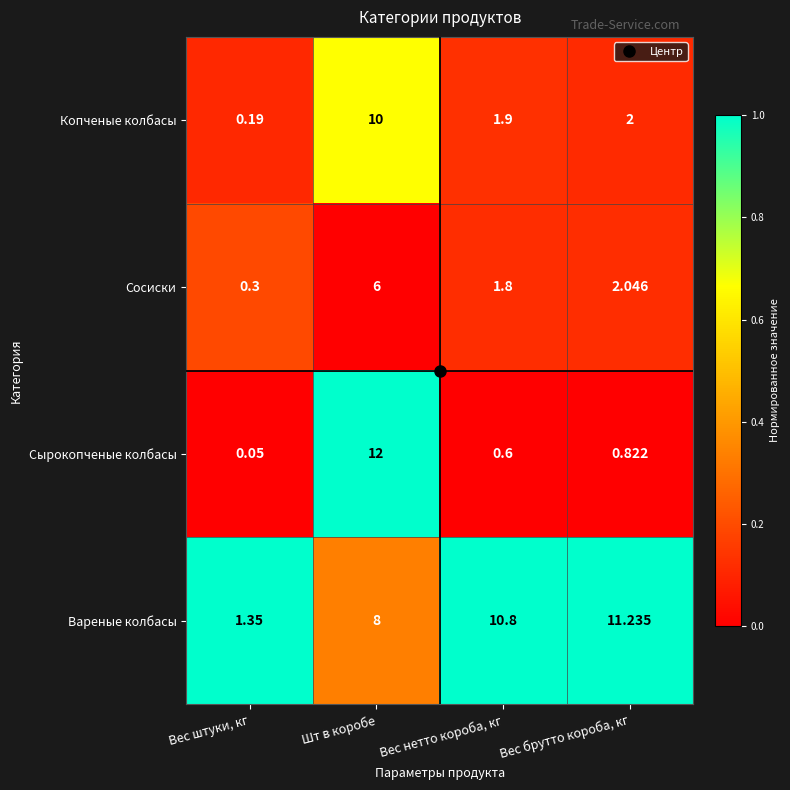

At which category is the sum across all series the highest?

Шт в коробе